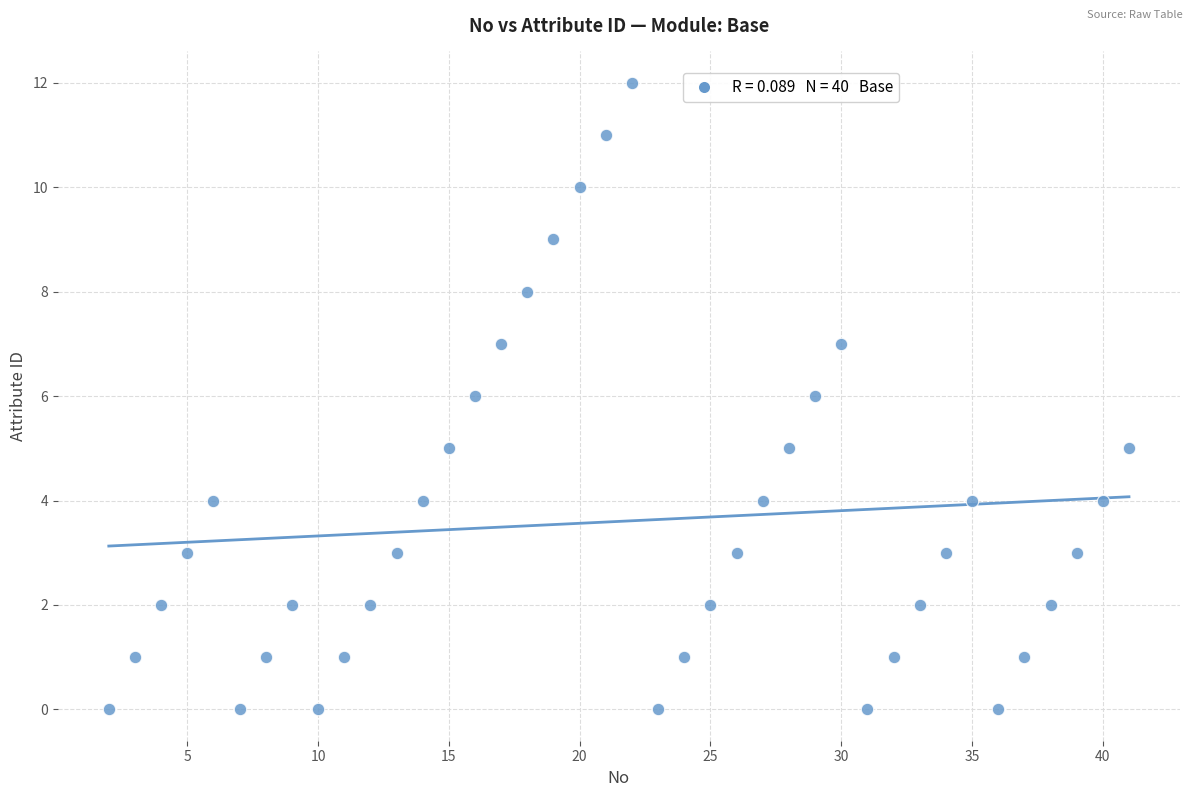

What is the range of X values (max minus min)?

39